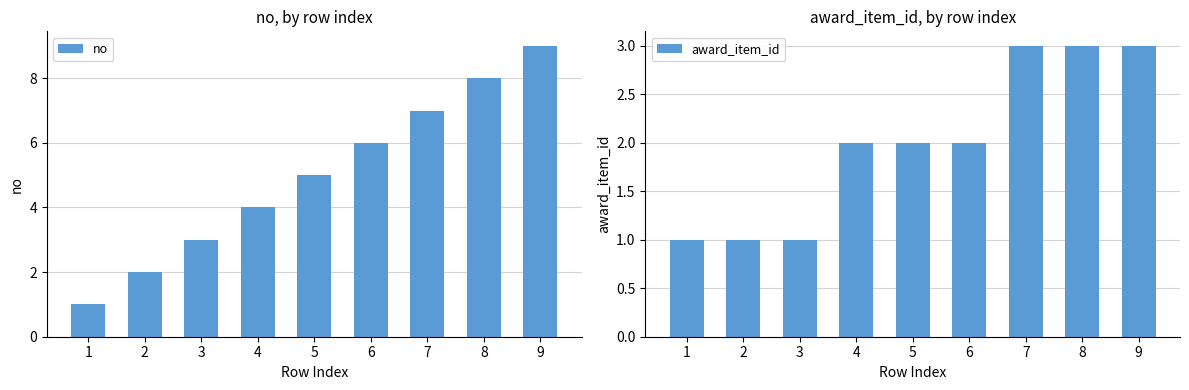

Rank the series by their average value, from lowest to highest.

award_item_id, no